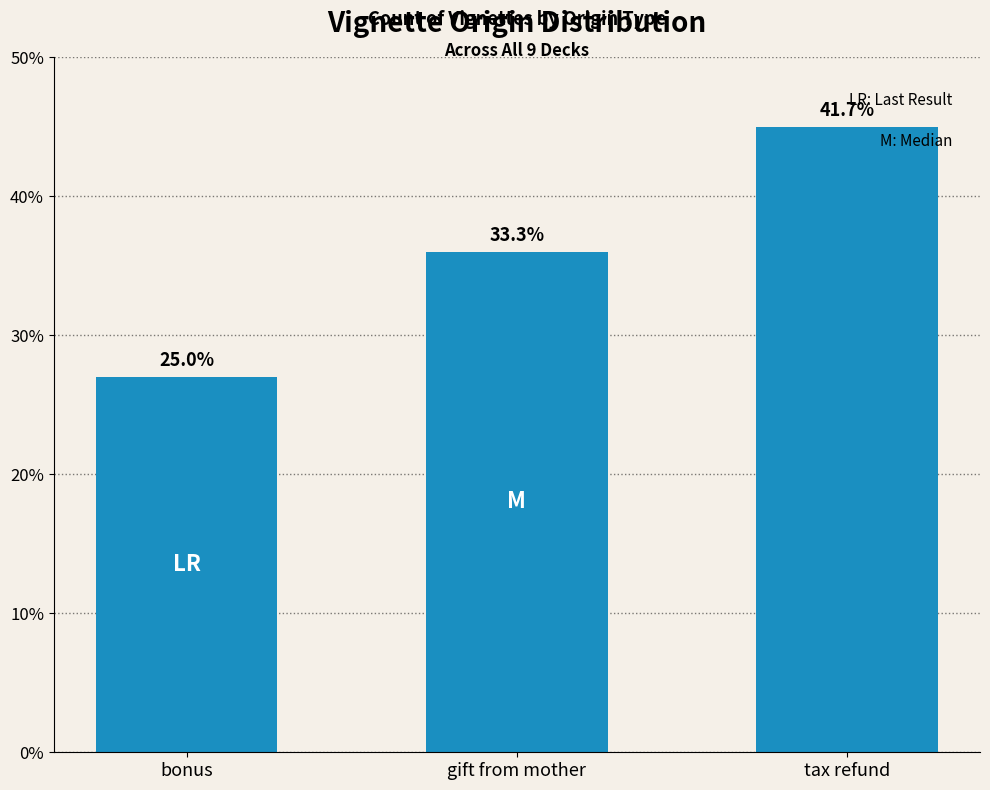

What is the change in value from gift from mother to tax refund?

+9